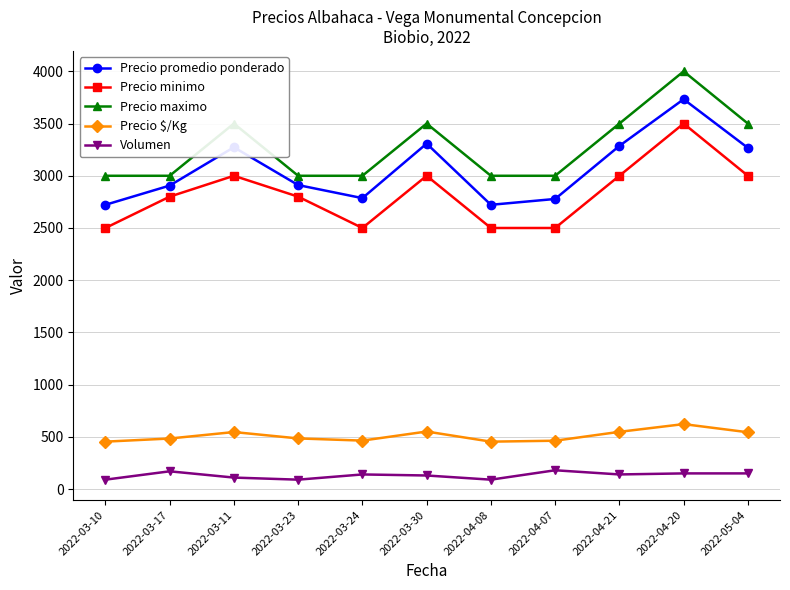

Which series has the largest total across all categories?

Precio maximo